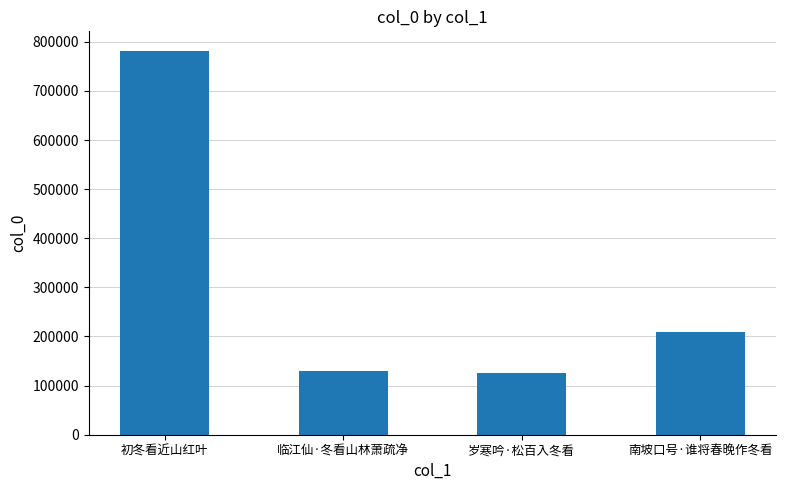

Read the value at 初冬看近山红叶, to the nearest 10.

782180